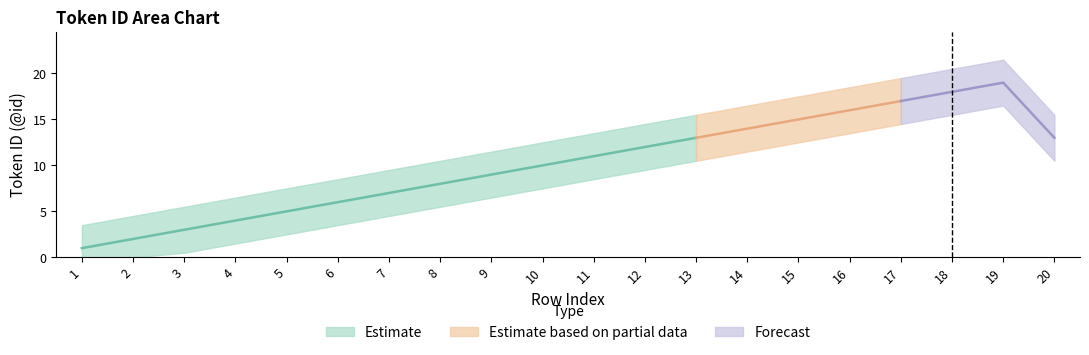

Does the chart have visible grid lines?

No